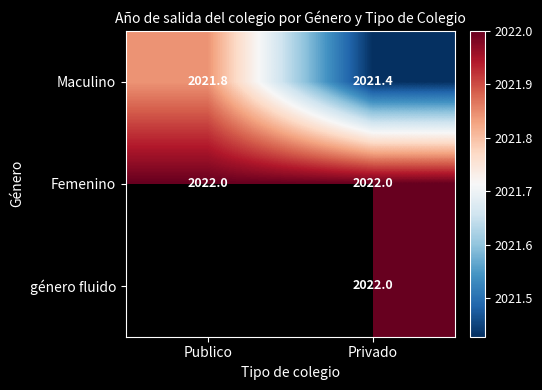

List the labels in order of Maculino value, largest first.

Publico, Privado